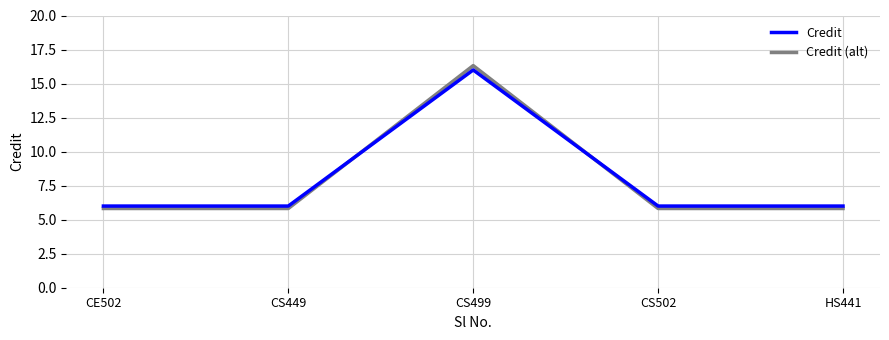

Which category has the highest value across all series?

CS499